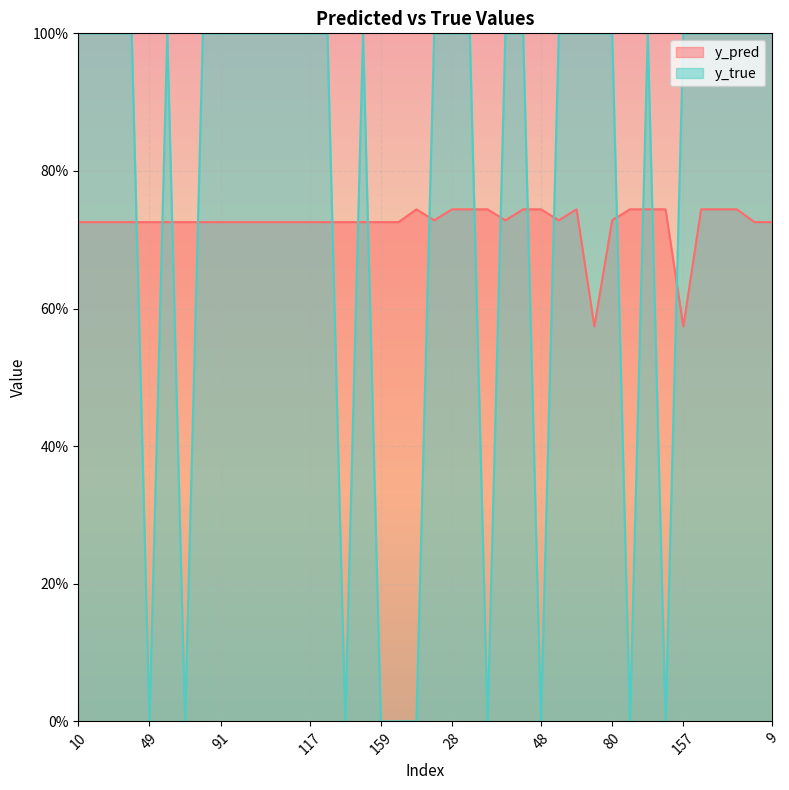

What is the difference between the maximum and second lowest values in the y_pred series?

0.2